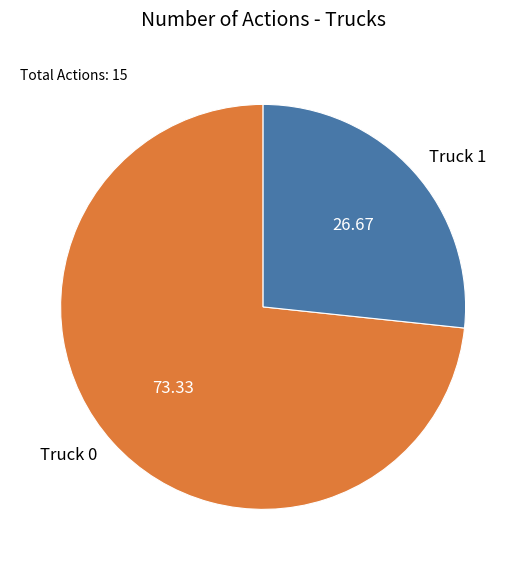

What is the largest slice in the pie chart?

Truck 0